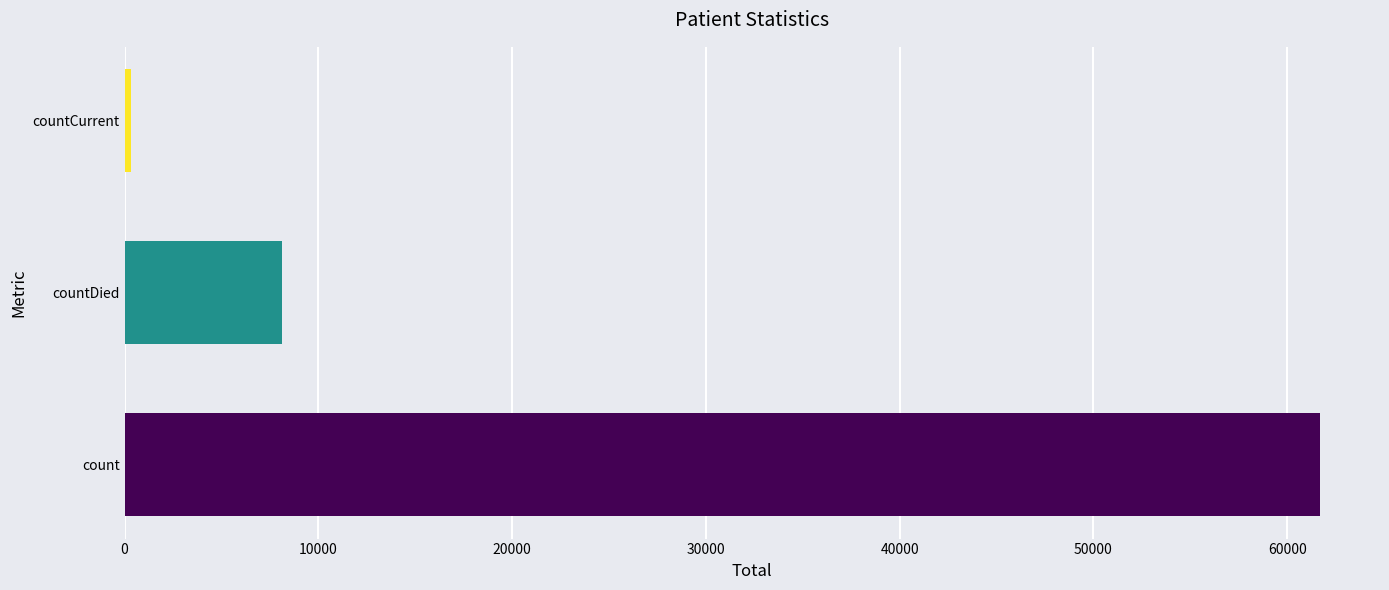

Rank the categories by value from lowest to highest.

countCurrent, countDied, count